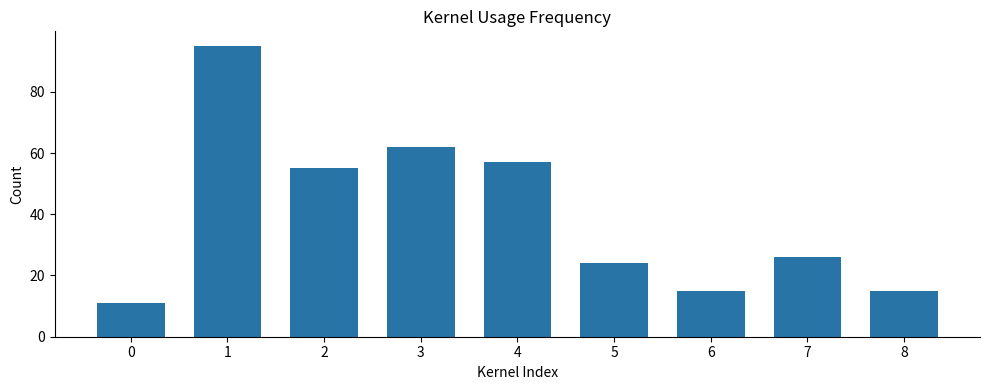

True or false: the data shows 135 at 1.

False